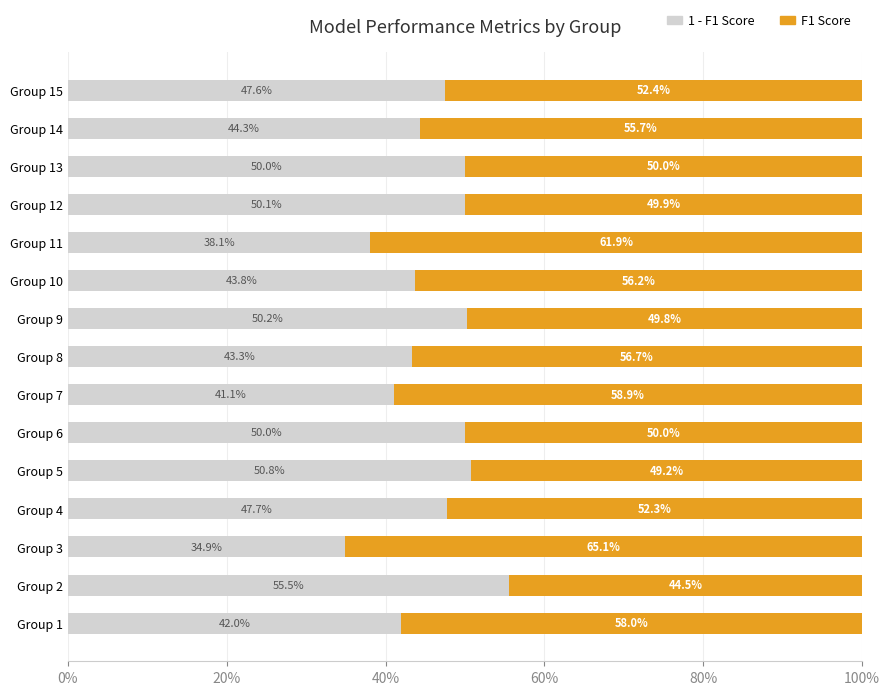

Reading right to left, transcribe all the data shown in this chart.

1 - F1 Score: 0.5	0.4	0.5	0.5	0.4	0.4	0.5	0.4	0.4	0.5	0.5	0.5	0.3	0.6	0.4
F1 Score: 0.5	0.6	0.5	0.5	0.6	0.6	0.5	0.6	0.6	0.5	0.5	0.5	0.7	0.4	0.6